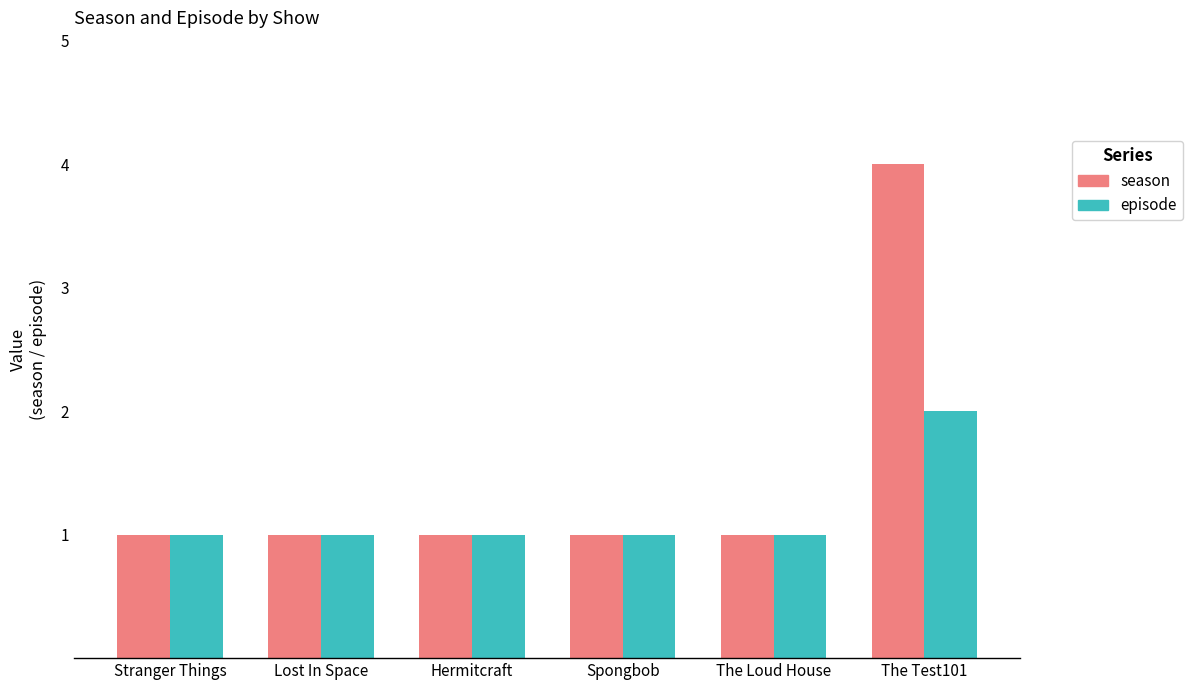

The season series shows 4 at The Test101. True or false?

True